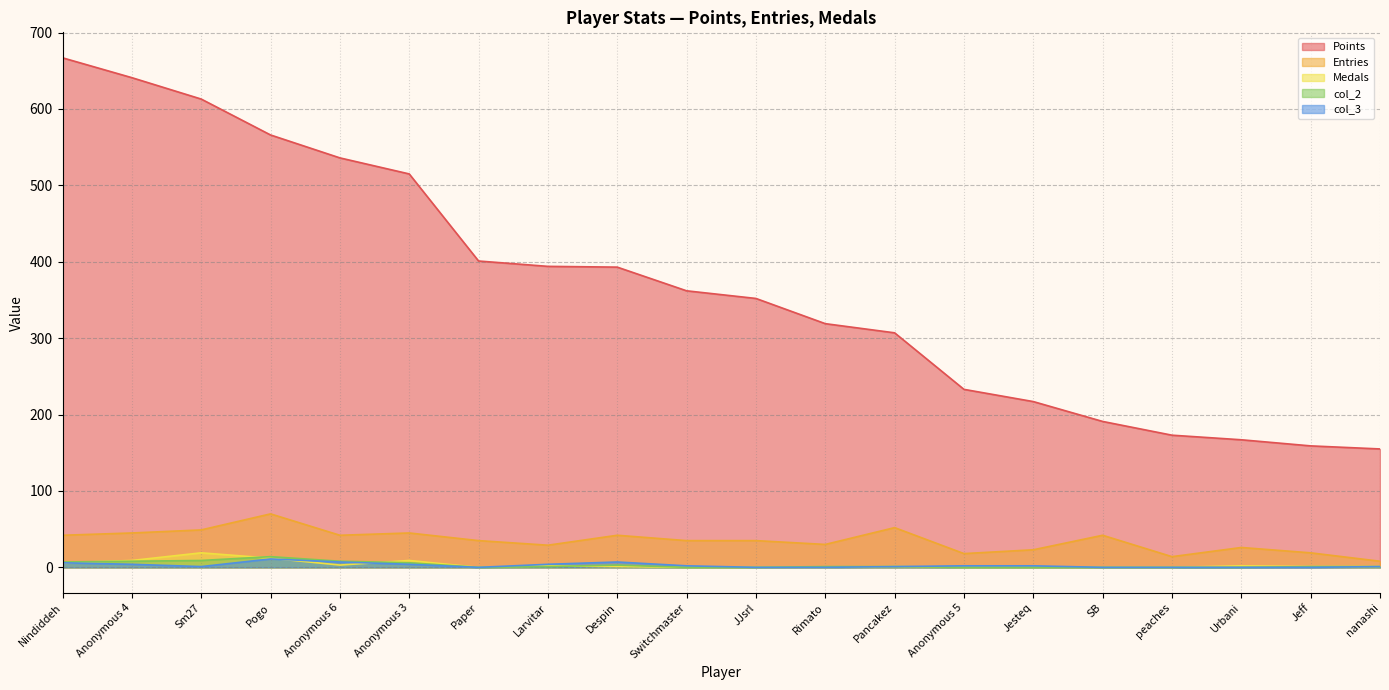

True or false: col_3 and col_2 cross at least once.

False